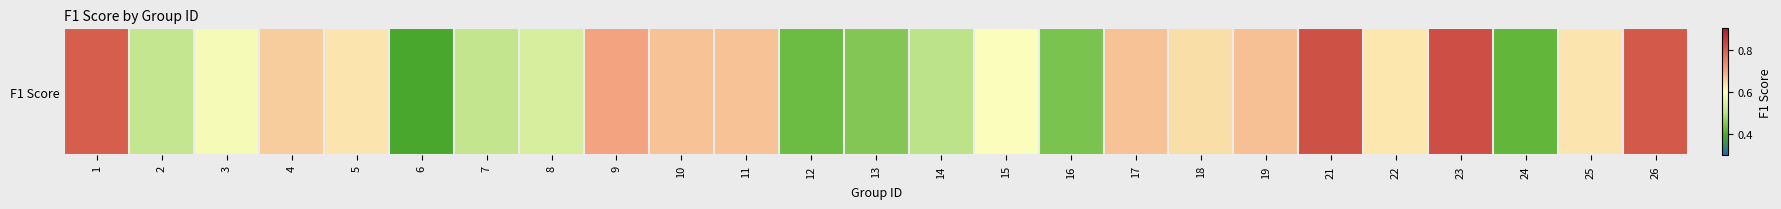

What is the minimum value shown in the chart?

0.4